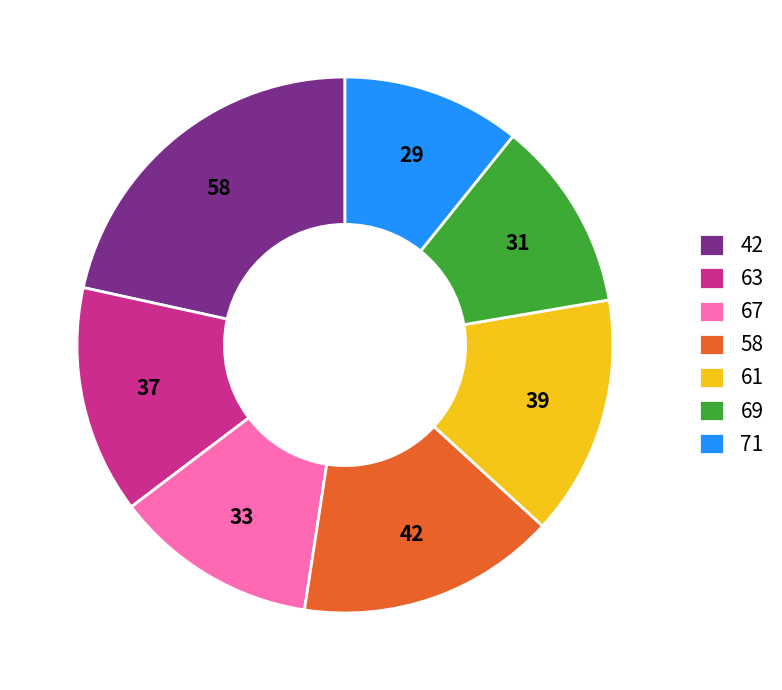

True or false: 67 accounts for 5% of the total.

False